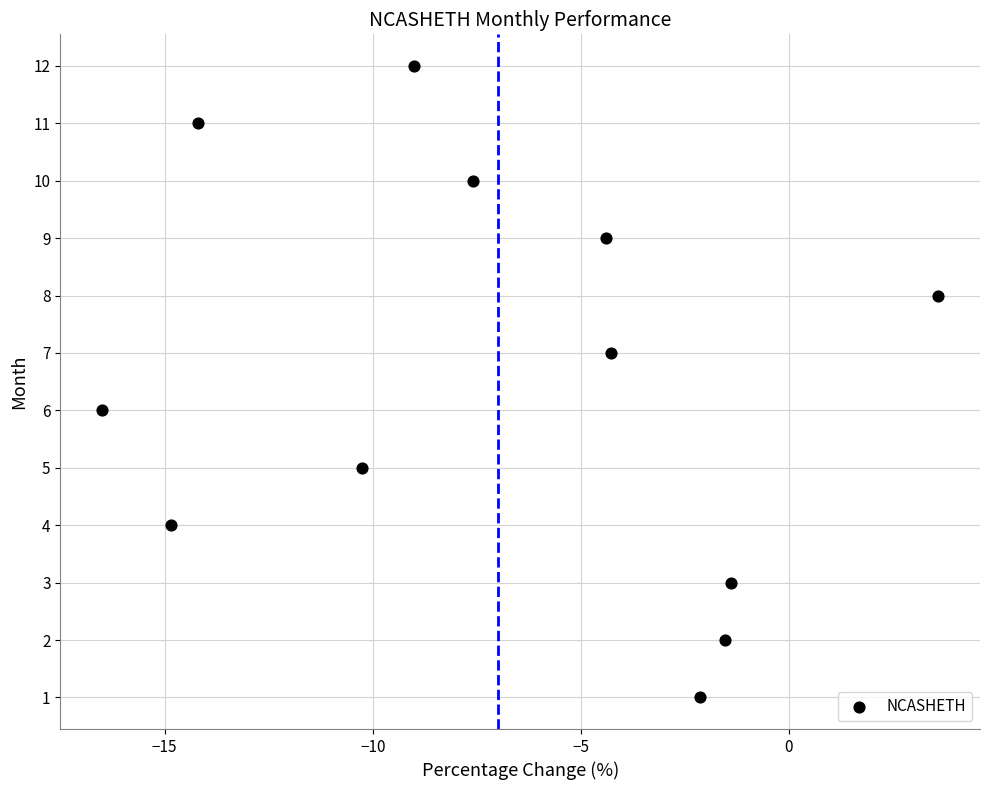

What is the range of Y values (max minus min)?

11